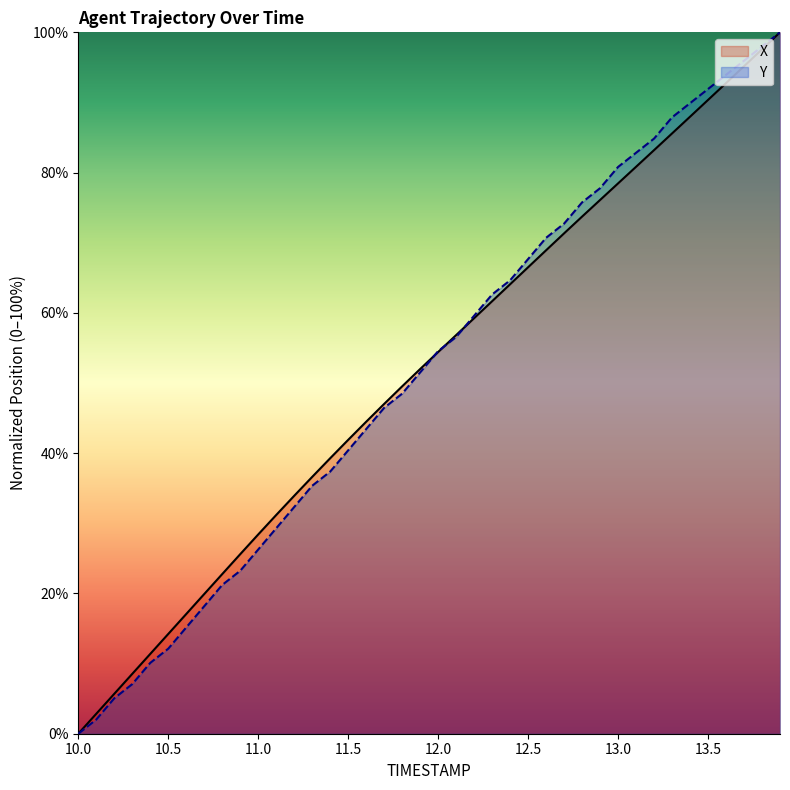

Is this an area chart (filled region under the line)?

No